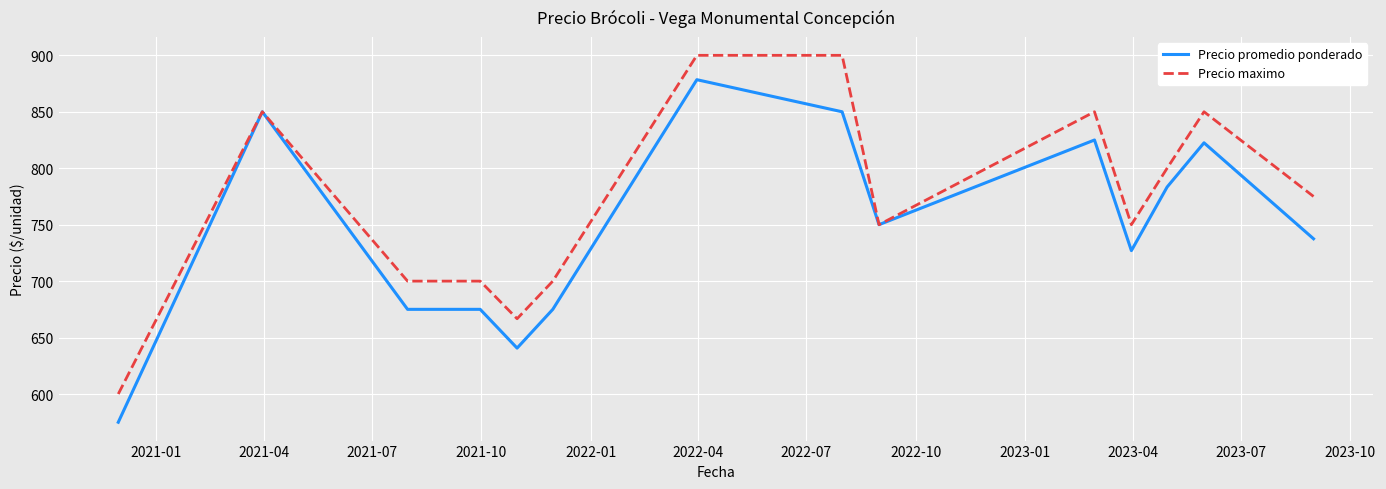

What is the greatest value displayed?

900.0